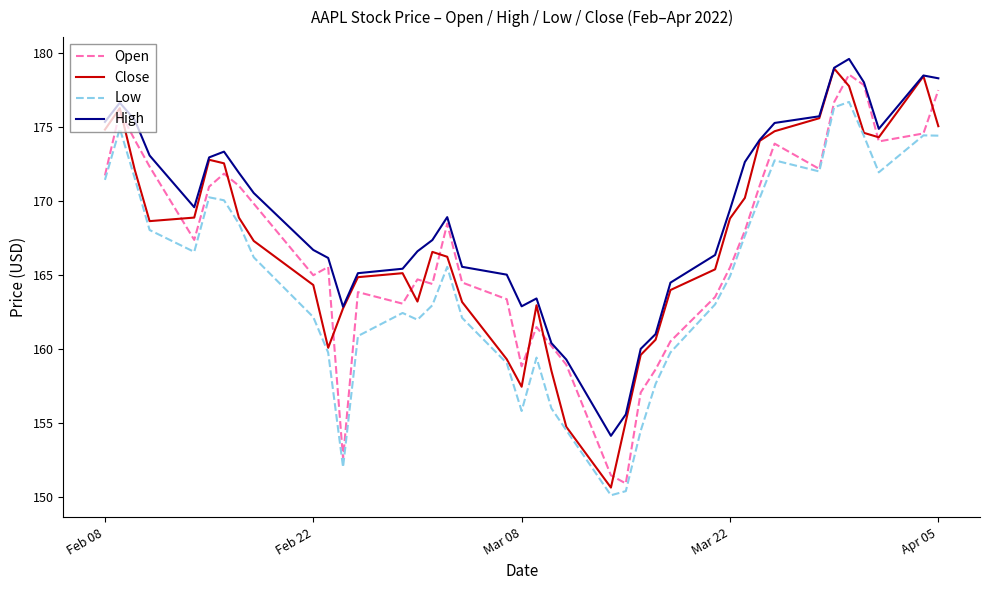

True or false: High and Low intersect in this chart.

False